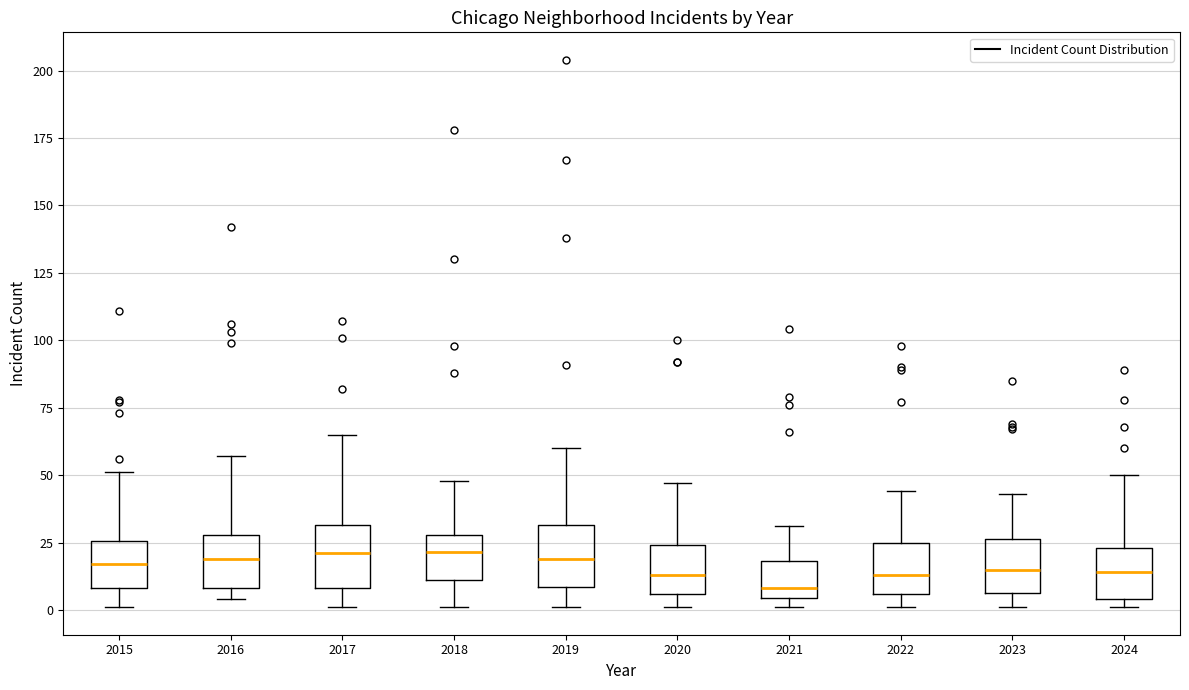

Reading left to right, read every box against the y-axis: the position of its median line, the range the box covers, and the ends of its whiskers. The values are not printed on the chart, so give them approximately, as read against the axis.

2015: median 15, box 10 to 25, whiskers 0 to 50
2016: median 20, box 10 to 30, whiskers 5 to 55
2017: median 20, box 10 to 30, whiskers 0 to 65
2018: median 20, box 10 to 30, whiskers 0 to 50
2019: median 20, box 10 to 30, whiskers 0 to 60
2020: median 15, box 5 to 25, whiskers 0 to 45
2021: median 10, box 5 to 20, whiskers 0 to 30
2022: median 15, box 5 to 25, whiskers 0 to 45
2023: median 15, box 5 to 25, whiskers 0 to 45
2024: median 15, box 5 to 25, whiskers 0 to 50